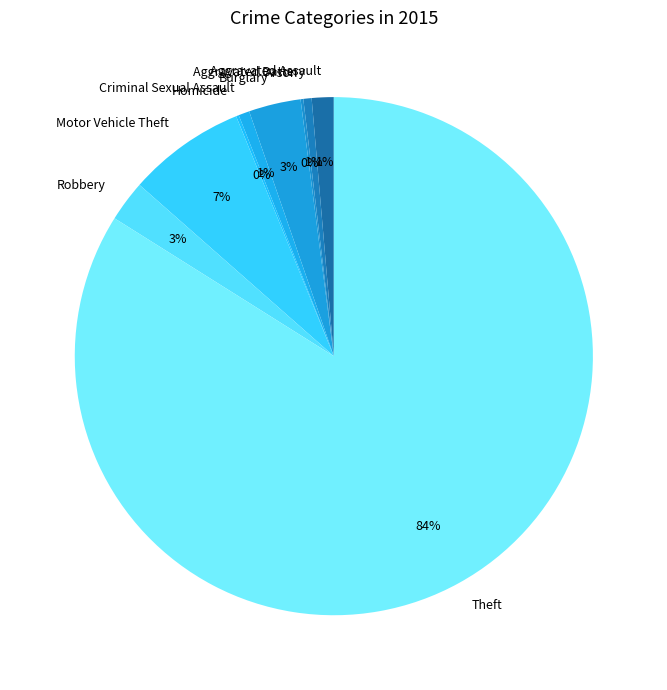

Approximately how many times larger is the value at Aggravated Battery compared to Motor Vehicle Theft?

0.1